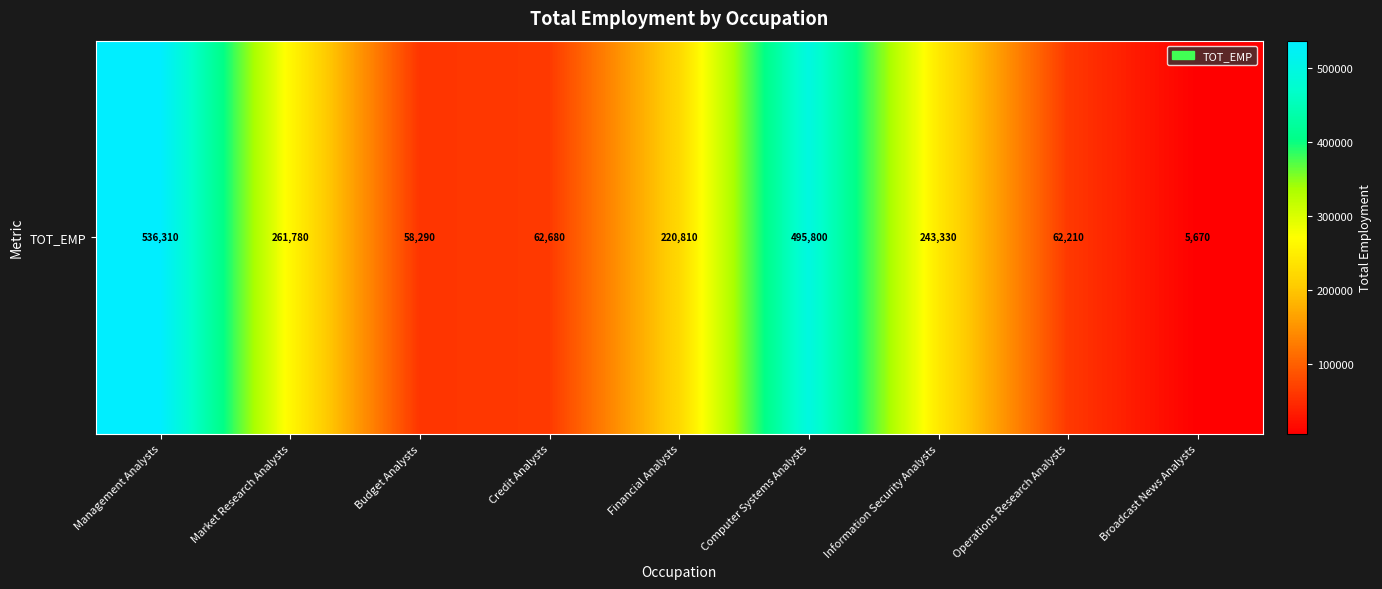

Reading left to right, extract all data points from this chart.

536310	261780	58290	62680	220810	495800	243330	62210	5670